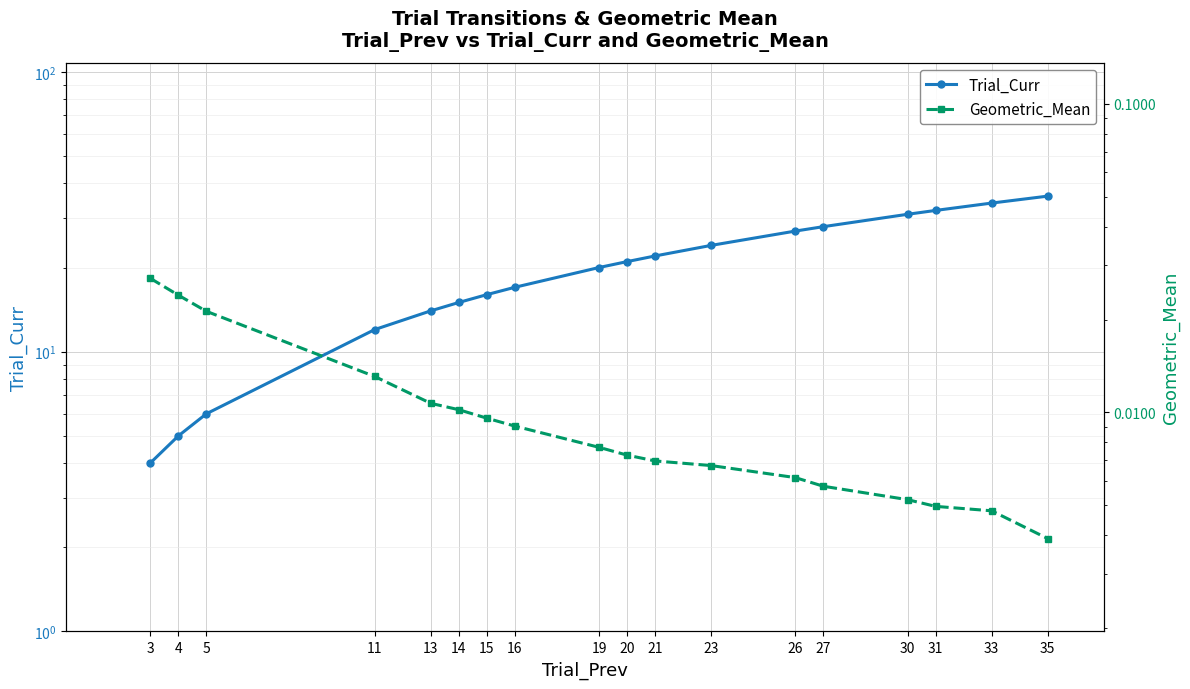

Is the value of Trial_Curr at 20 greater than the value of Geometric_Mean at 4?

Yes